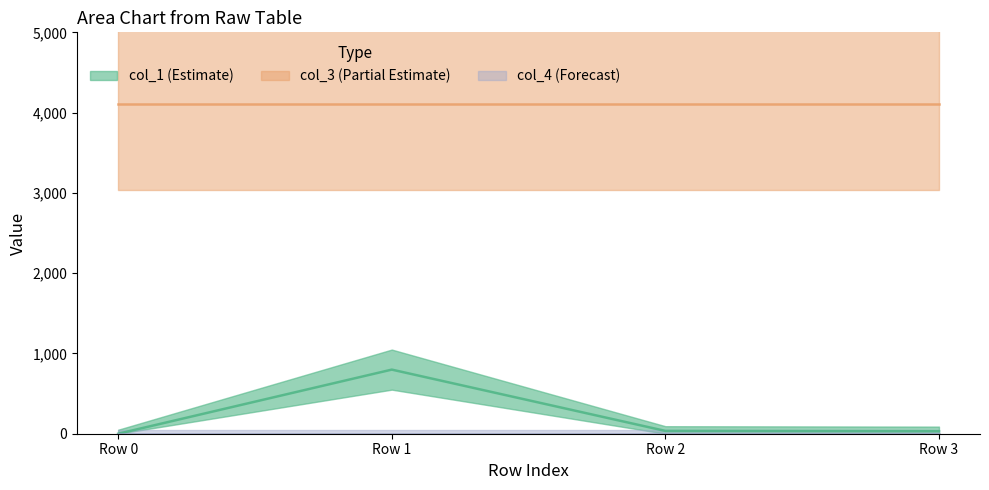

True or false: col_1 and col_3 intersect in this chart.

False